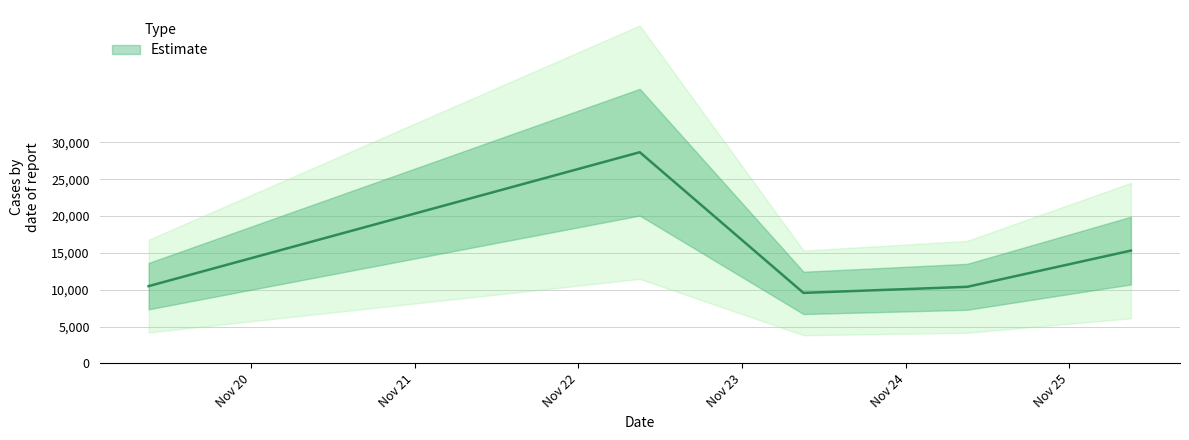

The chart shows a value of 37590 at 20211122090000. True or false?

False